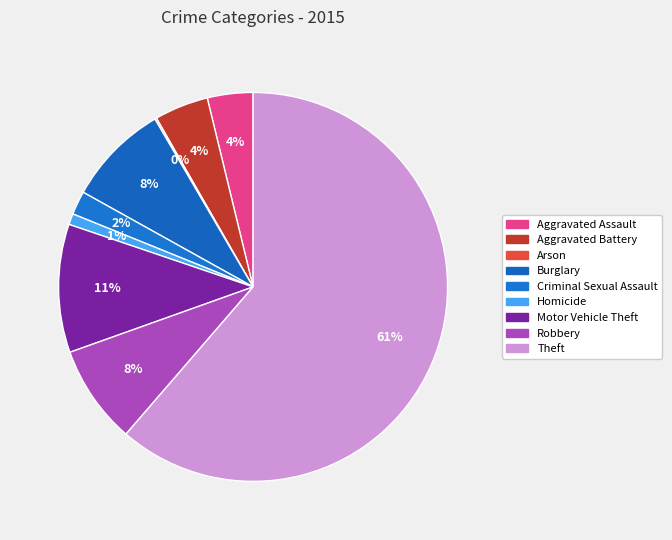

What portion of the pie excludes Aggravated Assault?

96.2%